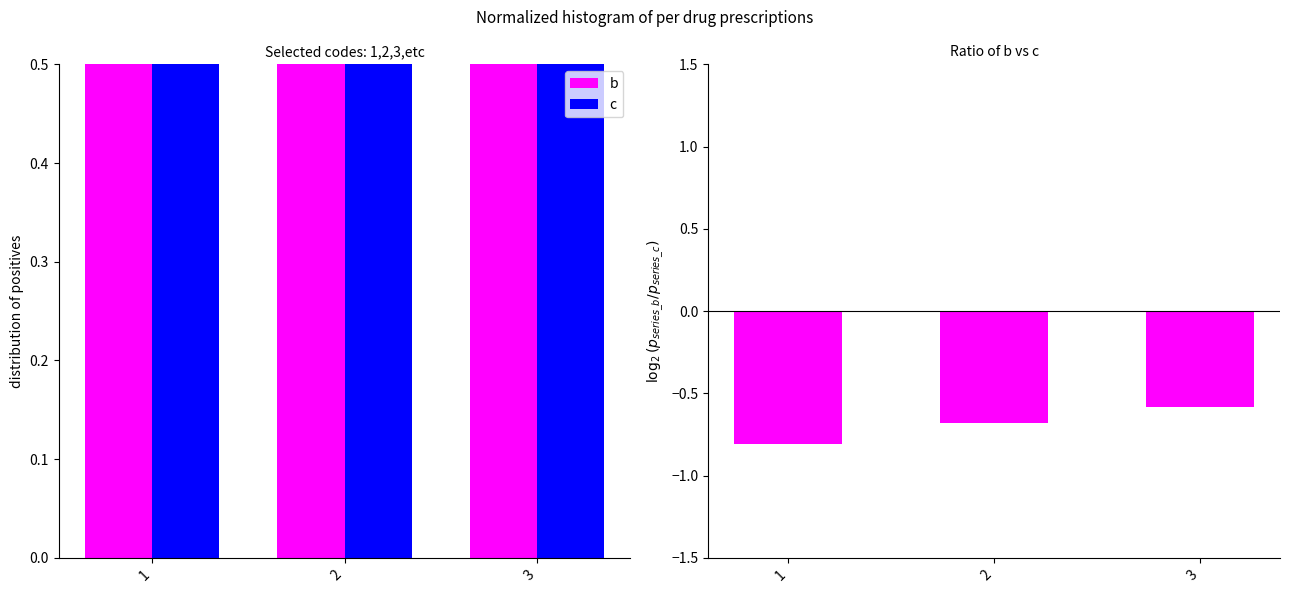

List the series in order of their overall mean, highest first.

c, b, log2(b/c)